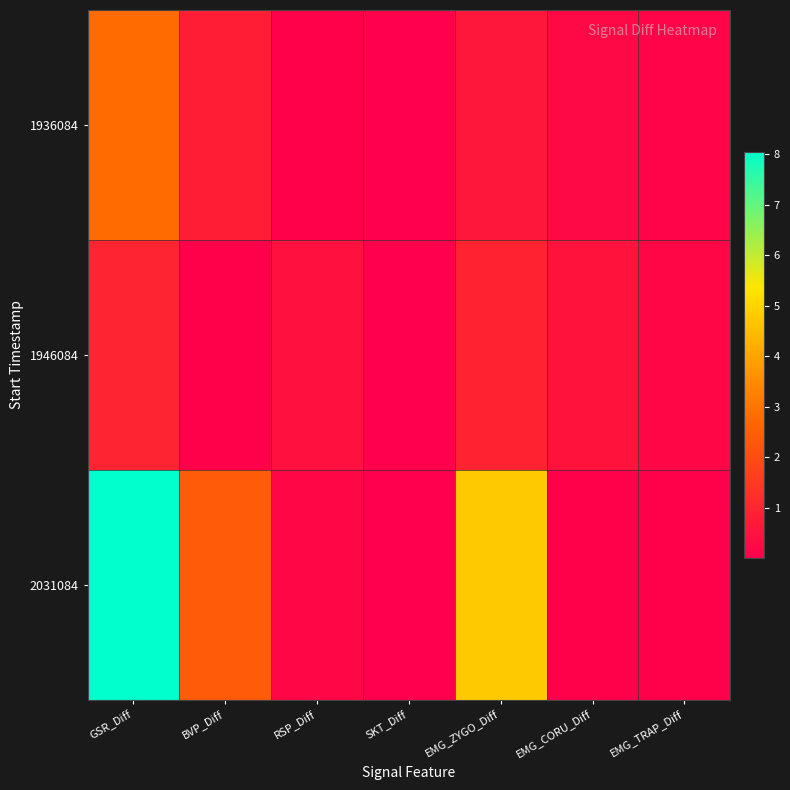

Which has a higher value, SKT_Diff or GSR_Diff?

GSR_Diff